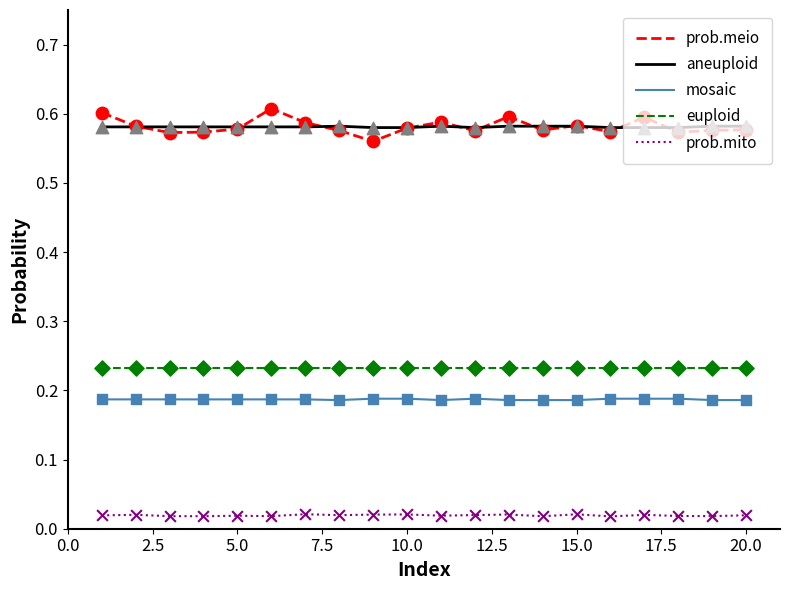

True or false: aneuploid and prob.mito cross at least once.

False